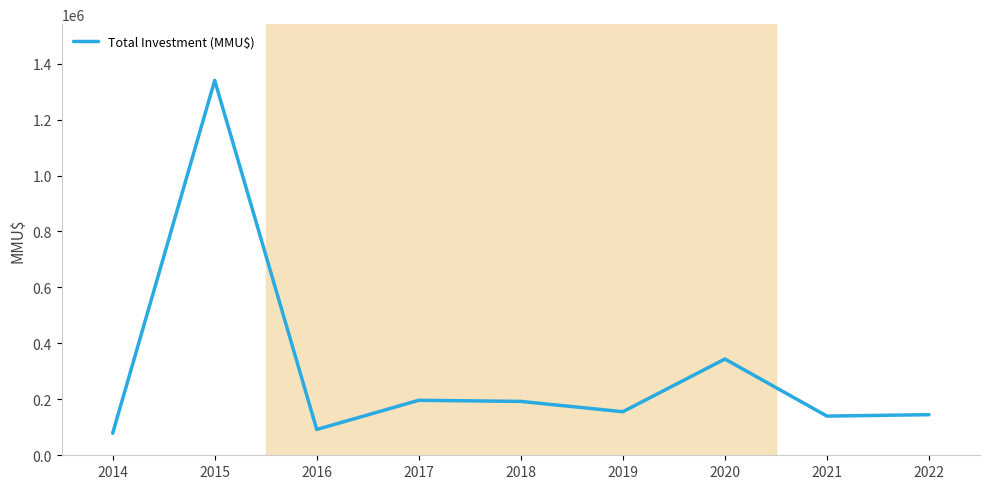

Where does the data first go above 155707?

2015